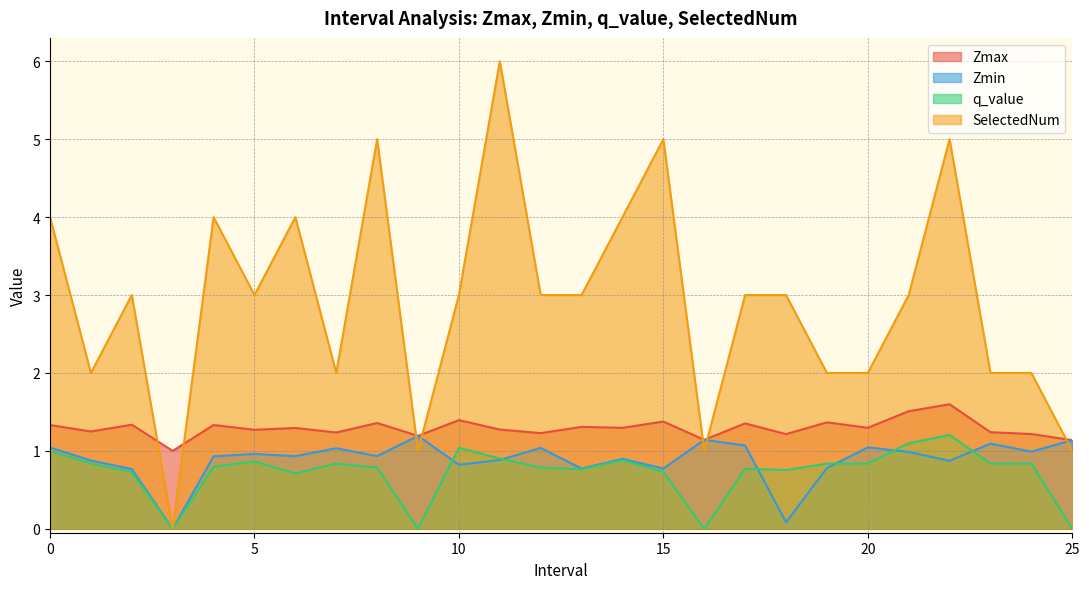

How many lines are shown in the chart?

4